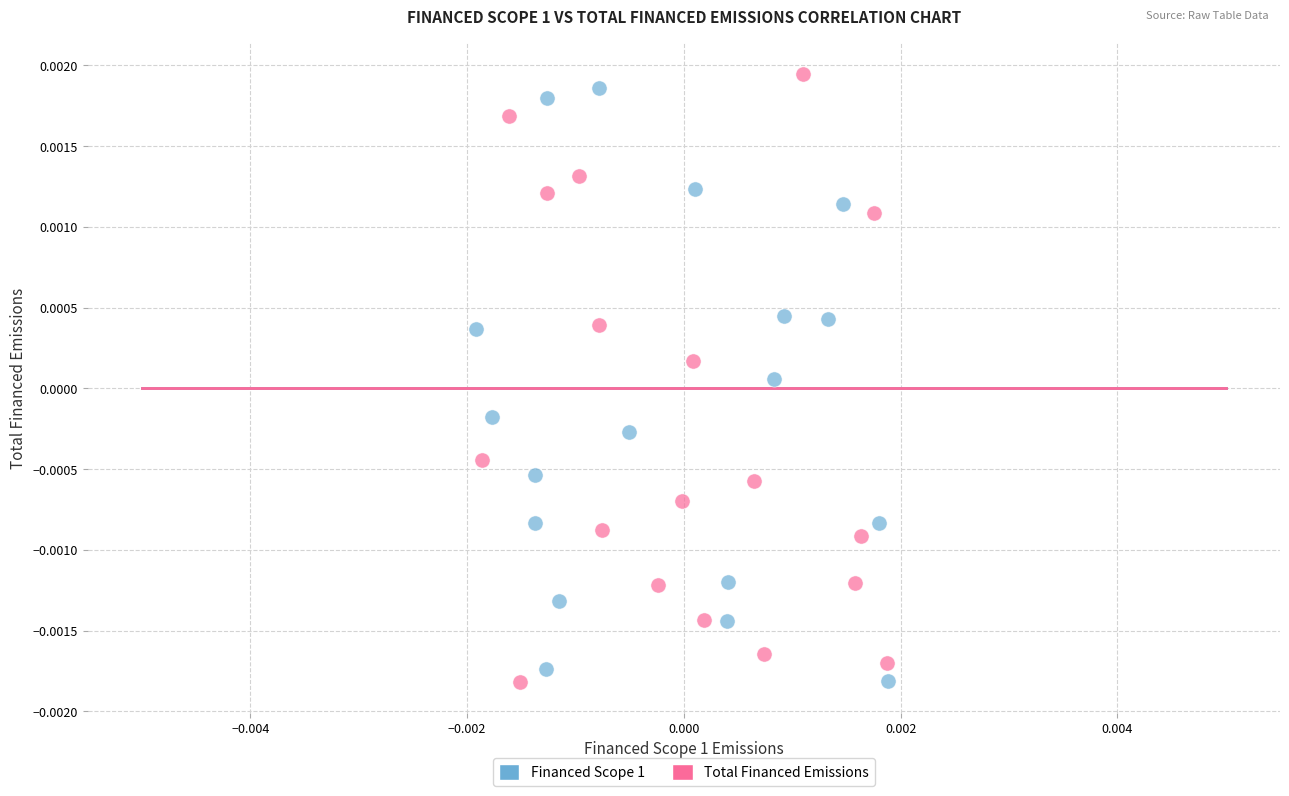

What are all the series names shown in the legend?

Financed Scope 1, Total Financed Emissions